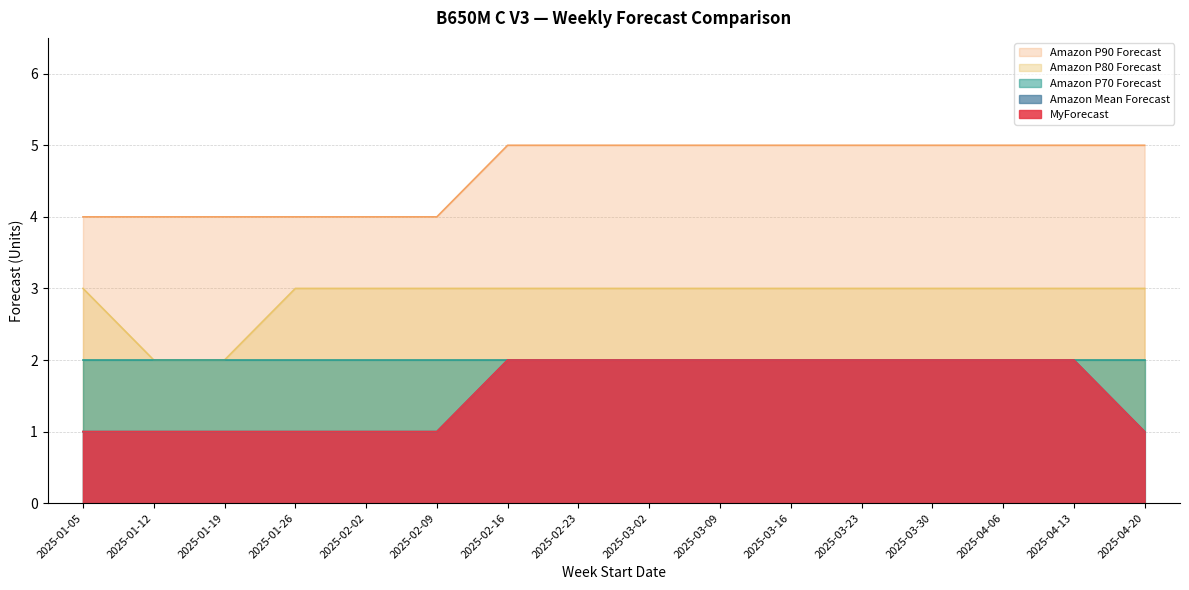

At which category is the sum across all series the highest?

2025-02-16